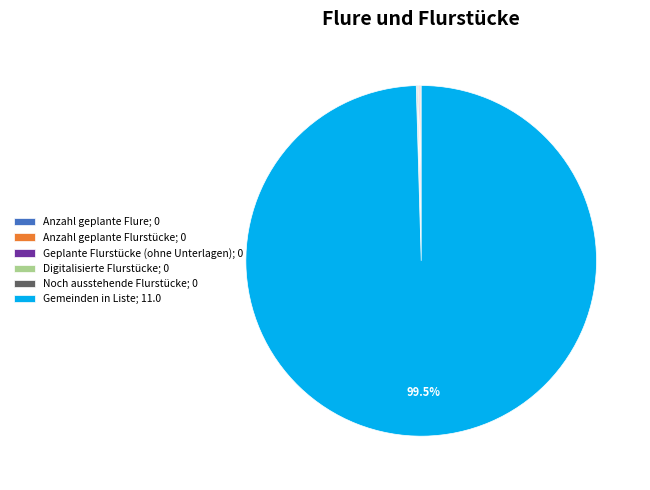

Does any single category account for the majority?

Yes